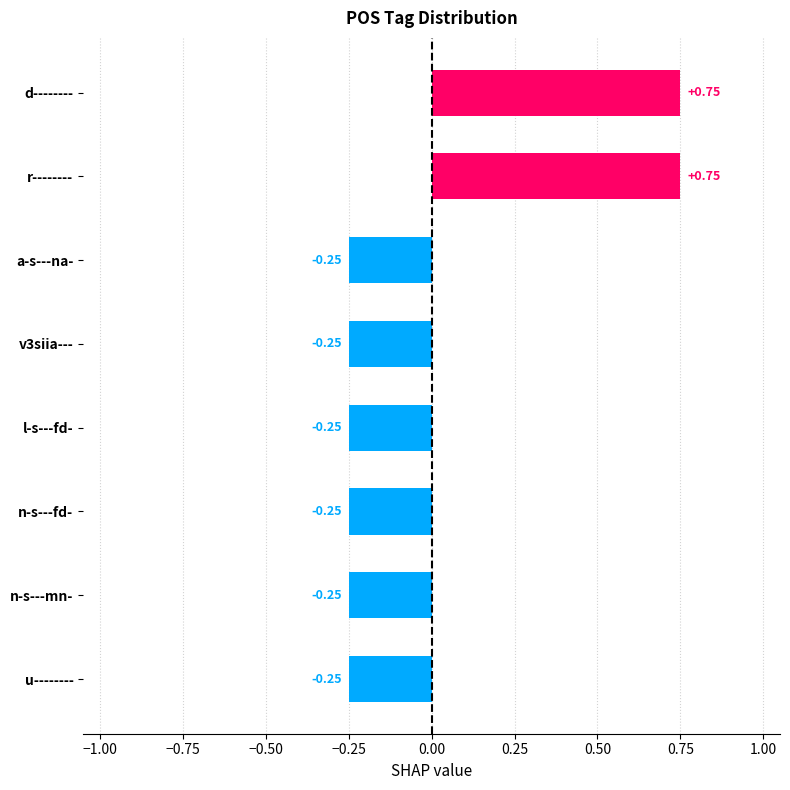

Which has a higher value, u-------- or r--------?

r--------